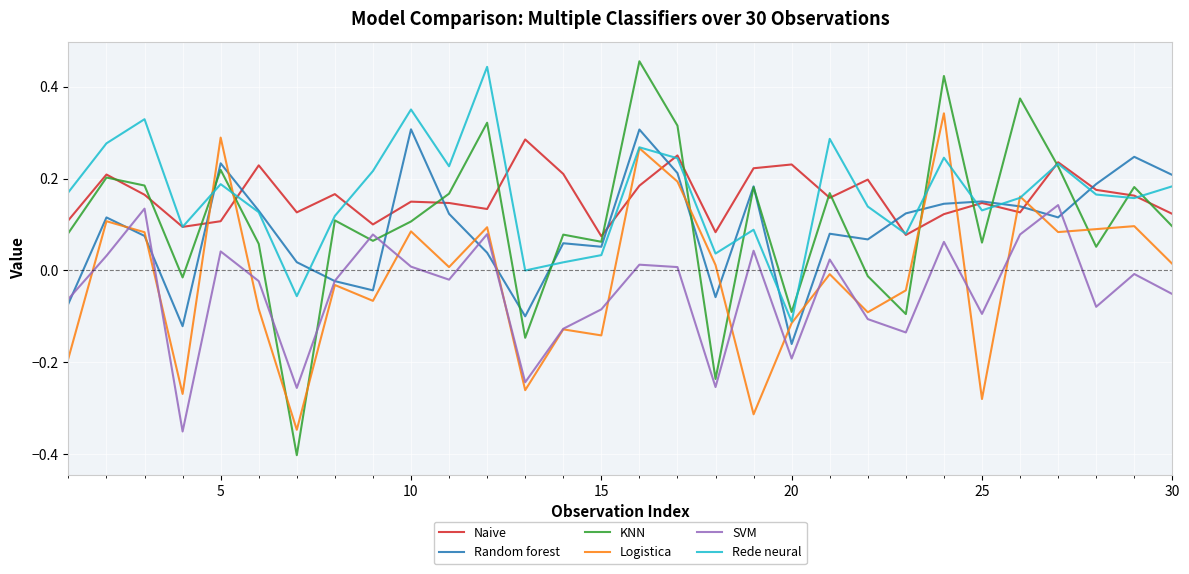

Which series has the widest spread of values?

KNN